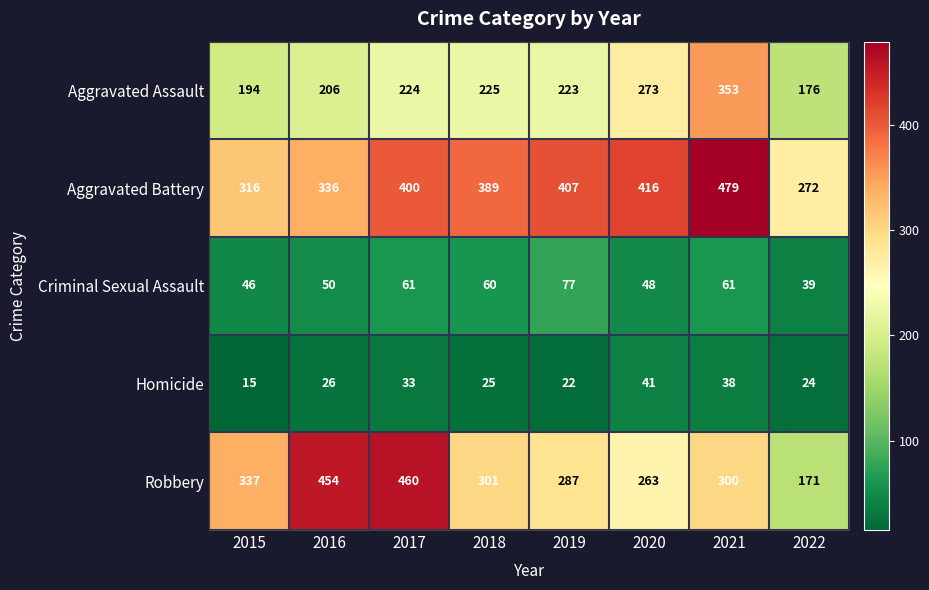

At how many categories does at least one series exceed 92?

8